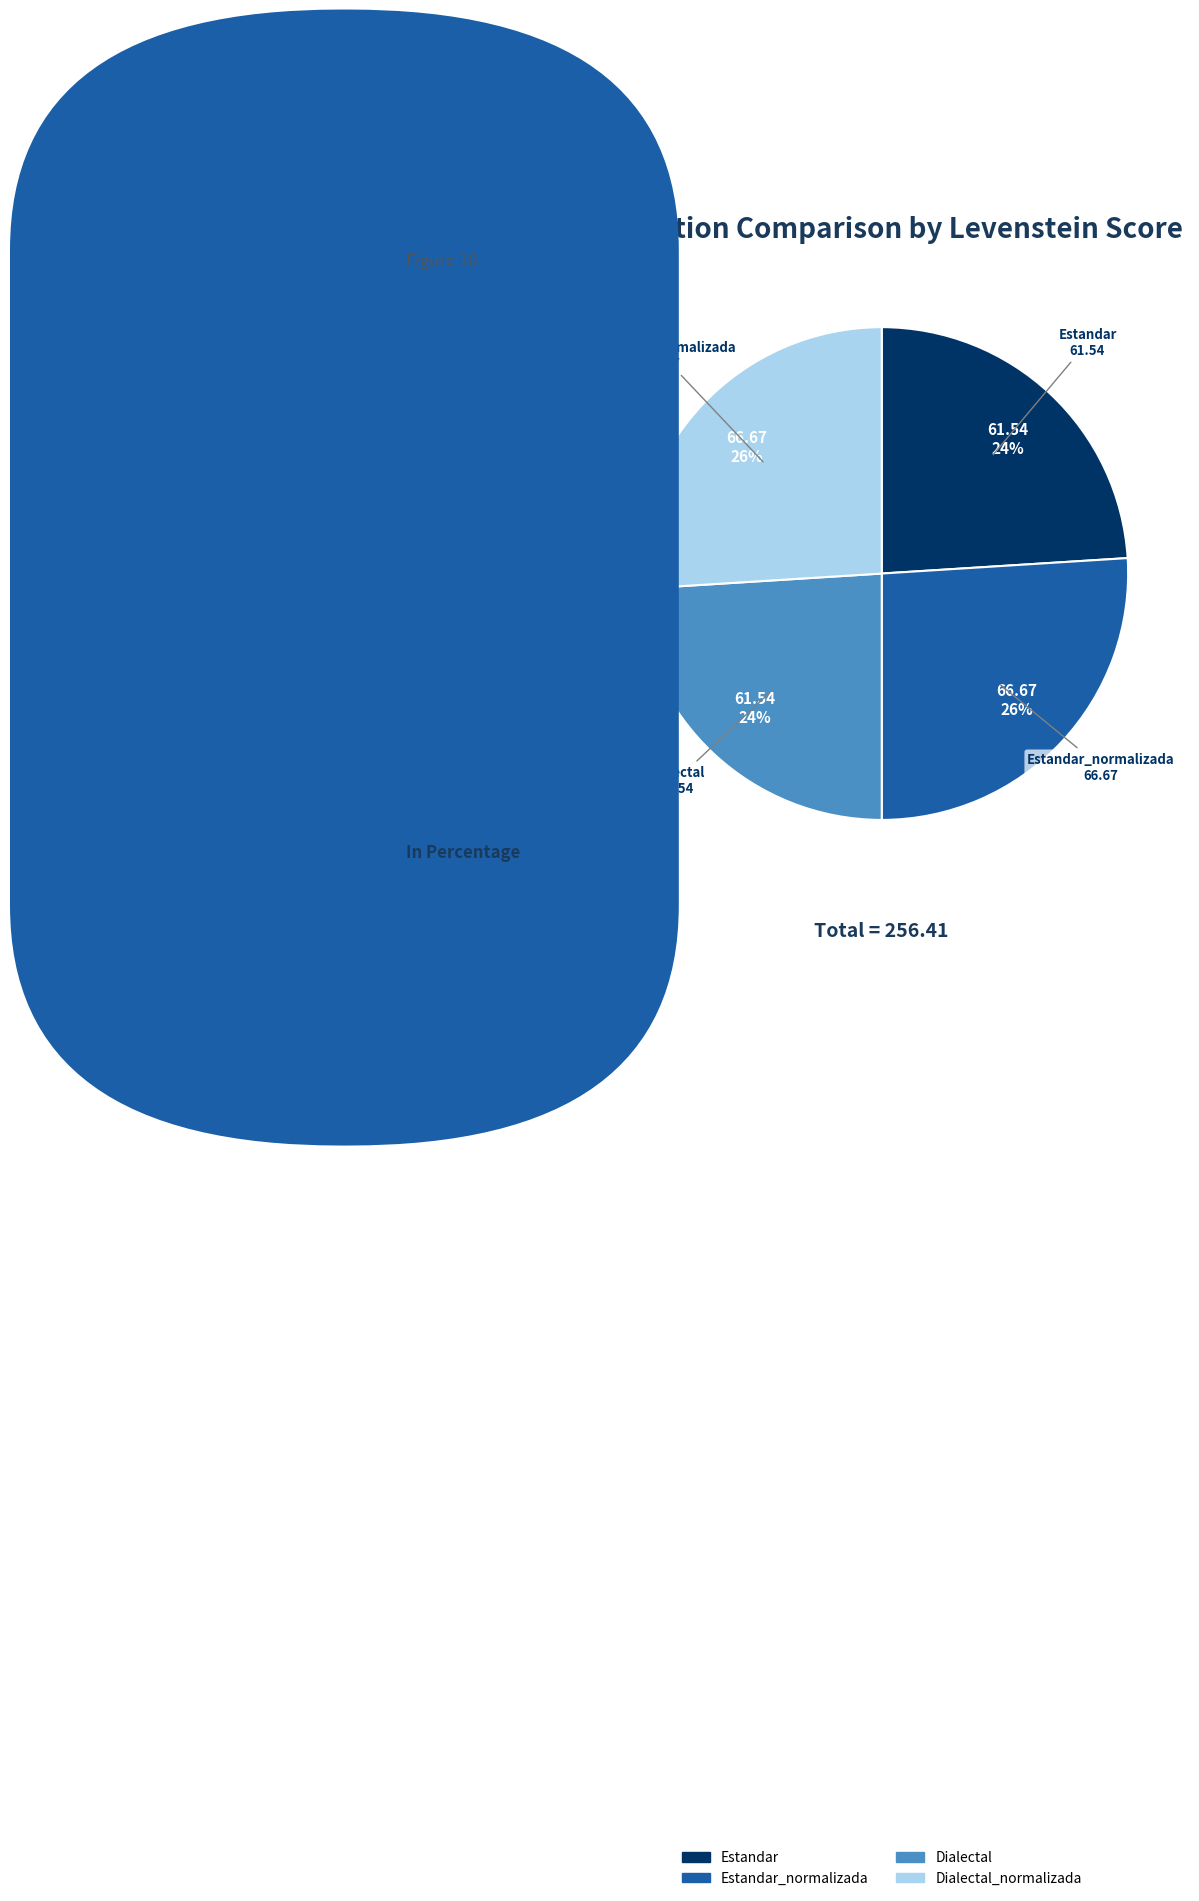

To the nearest percent, what is the difference between the largest and smallest slice percentages?

2%